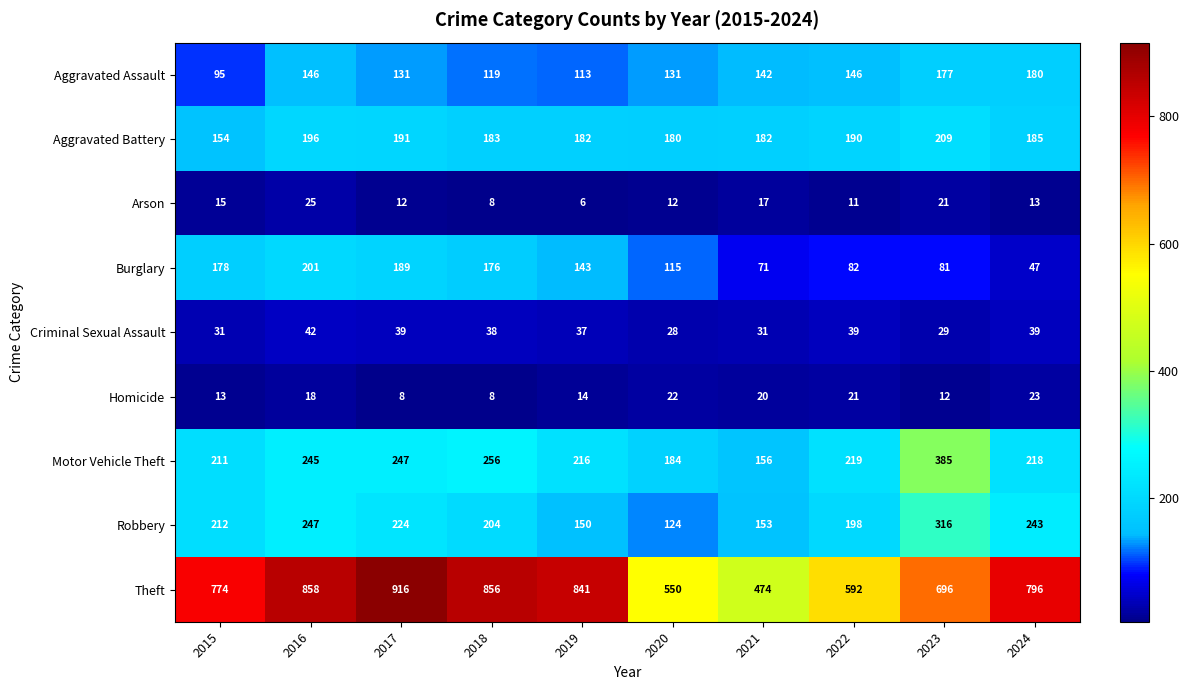

At which label is Robbery closest to 220?

2017